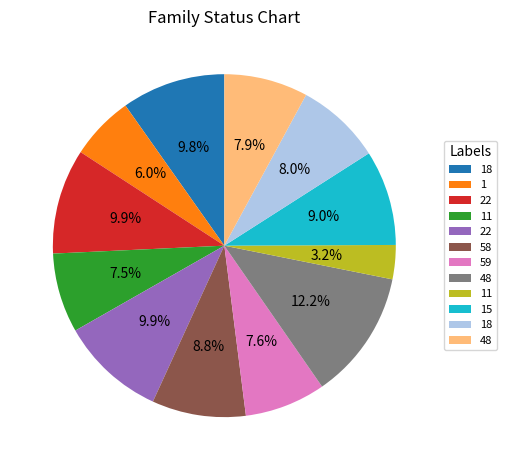

How many segments does this pie chart have?

12